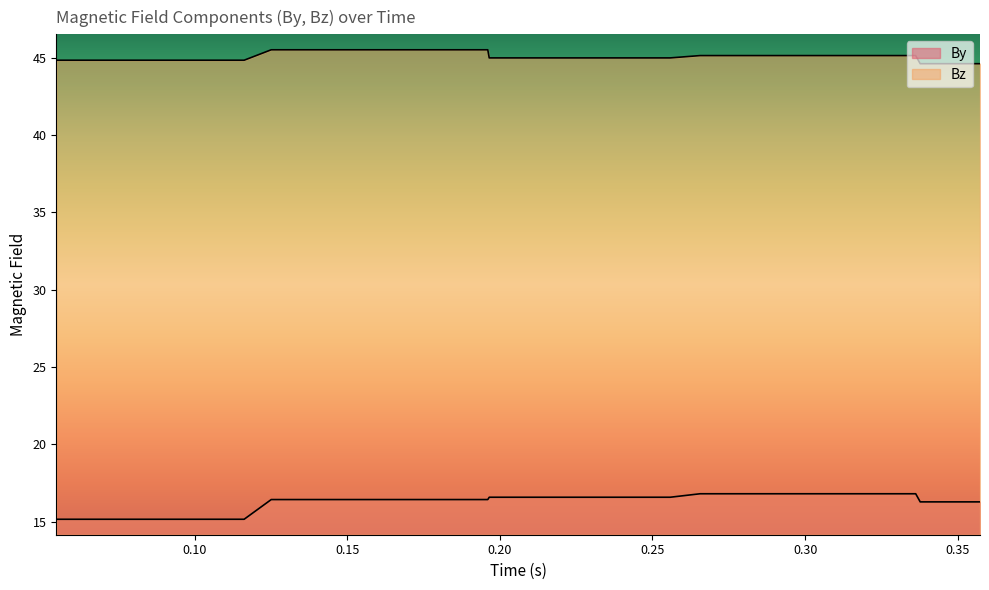

What is the label of the 32nd point from the left?

0.314614